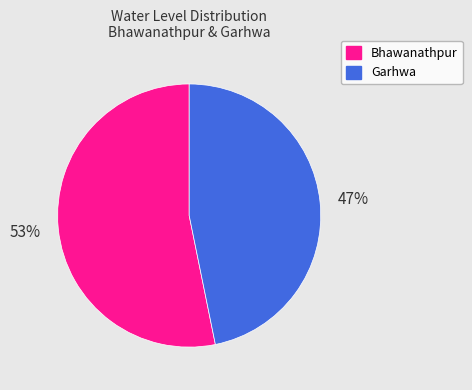

Between Garhwa and Bhawanathpur, which is larger?

Bhawanathpur